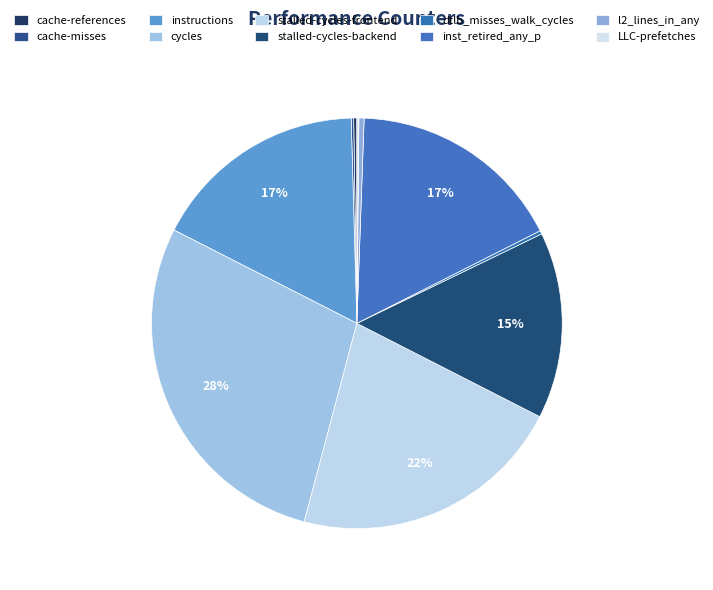

To the nearest percent, what portion does inst_retired_any_p represent?

17%